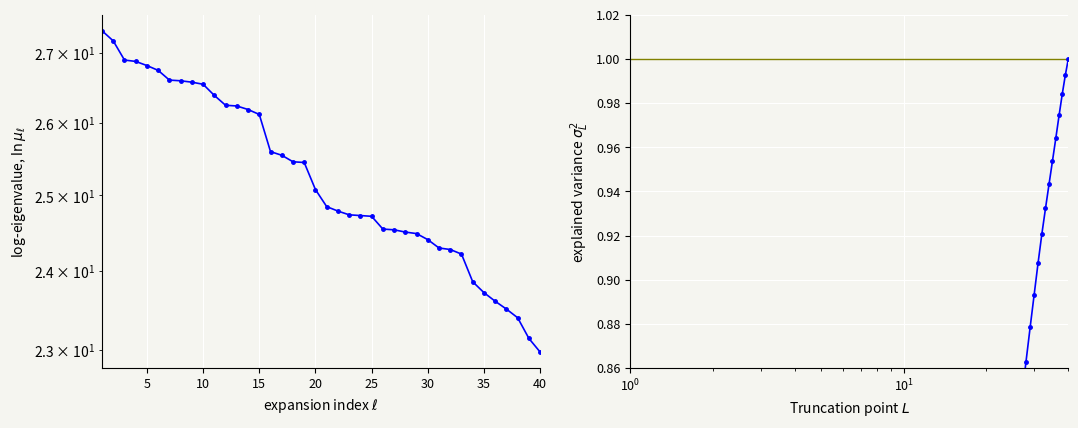

The vol cumvar series shows 0.2 at 20. True or false?

False